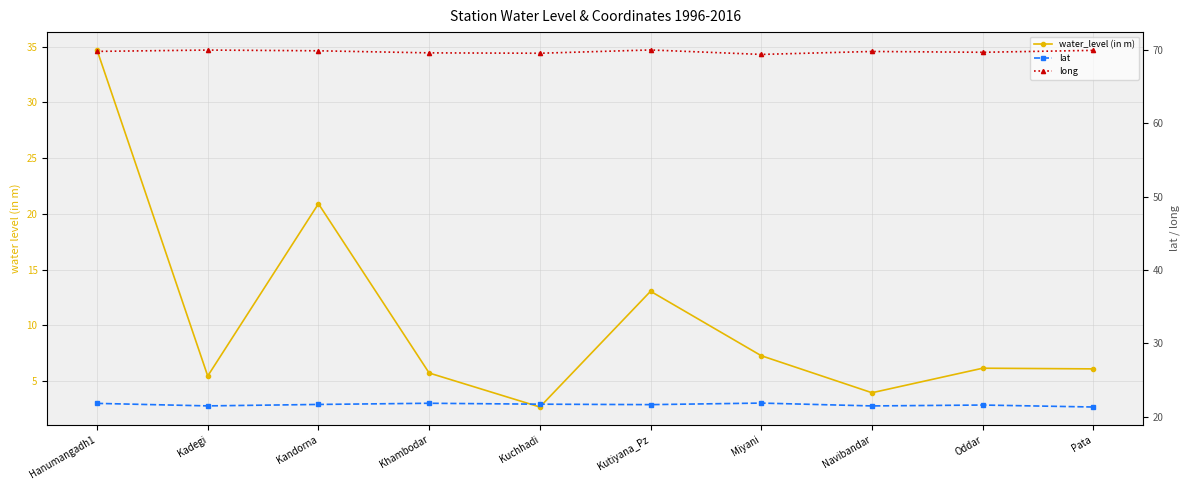

What is the difference between the maximum and second lowest values in the lat series?

0.4